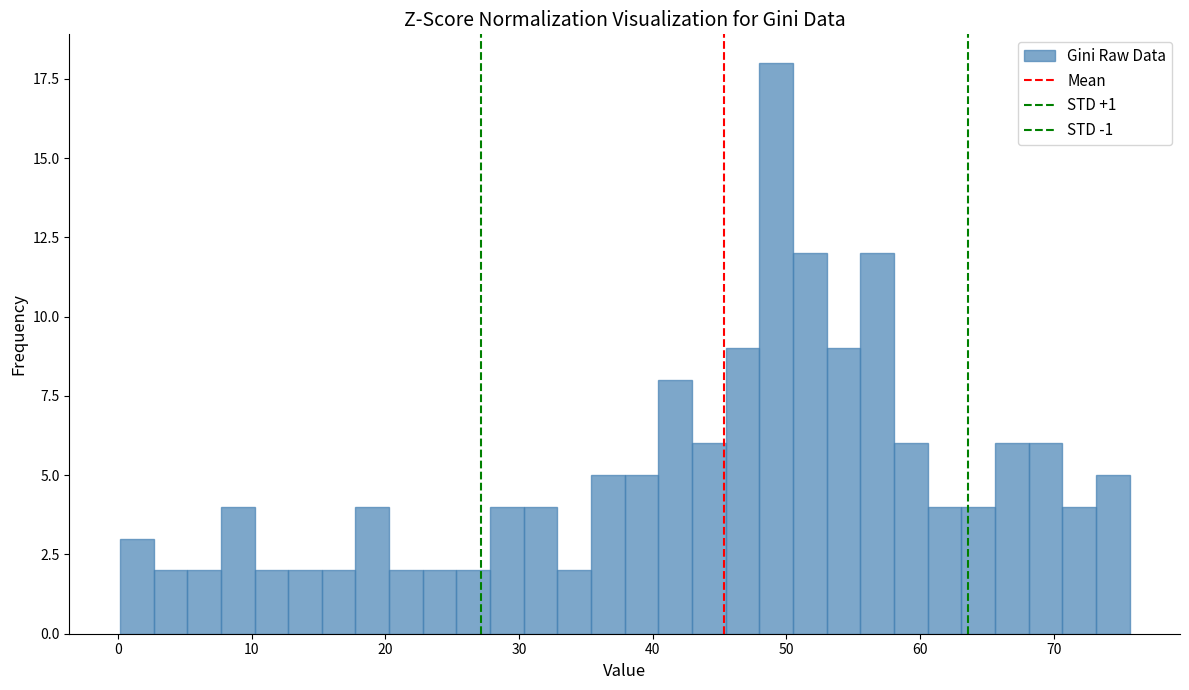

Around what value on the x-axis is the tallest bar? Give the approximate position of its centre, as read against the axis.

49